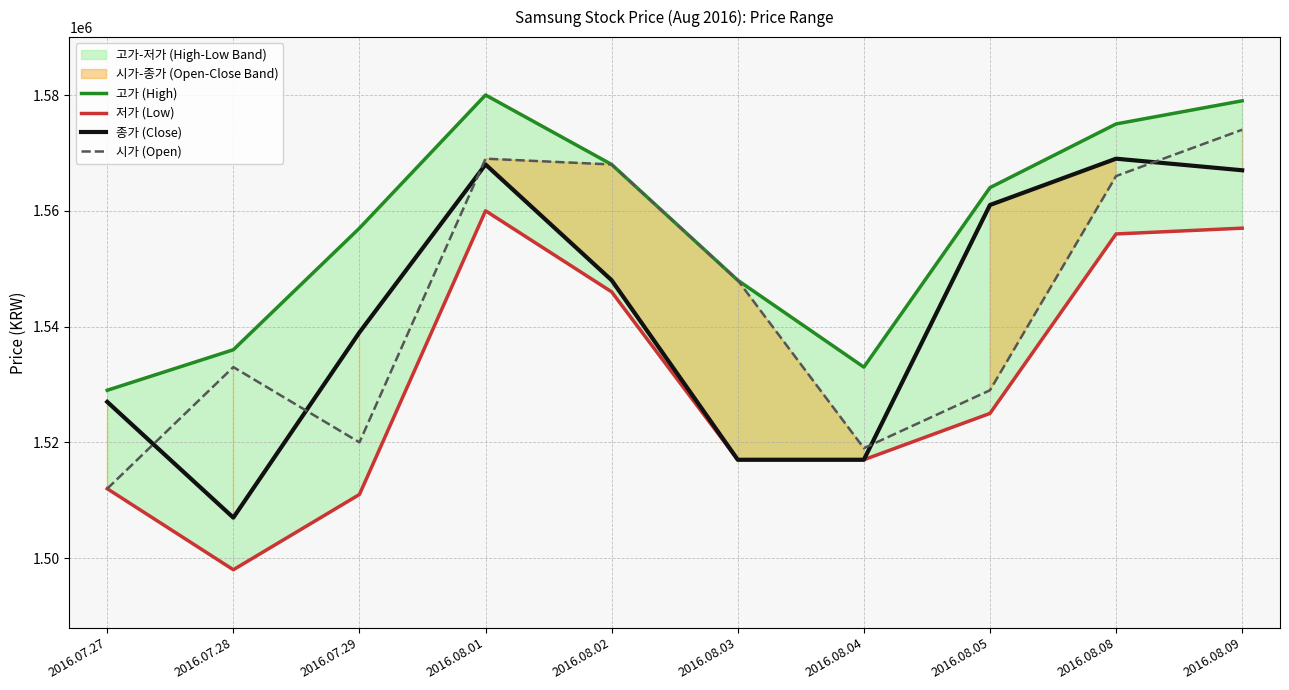

At which category does 시가 (Open) reach its first local peak?

2016.07.28